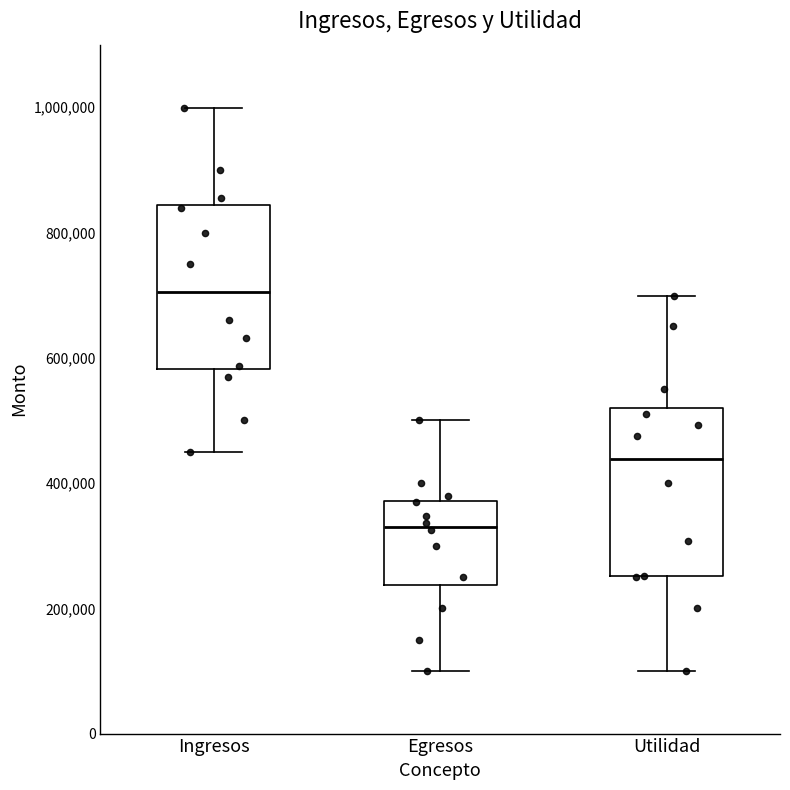

Reading left to right, read every box against the y-axis: the position of its median line, the range the box covers, and the ends of its whiskers. The values are not printed on the chart, so give them approximately, as read against the axis.

Ingresos: median 700000, box 580000 to 840000, whiskers 460000 to 1000000
Egresos: median 340000, box 240000 to 380000, whiskers 100000 to 500000
Utilidad: median 440000, box 260000 to 520000, whiskers 100000 to 700000